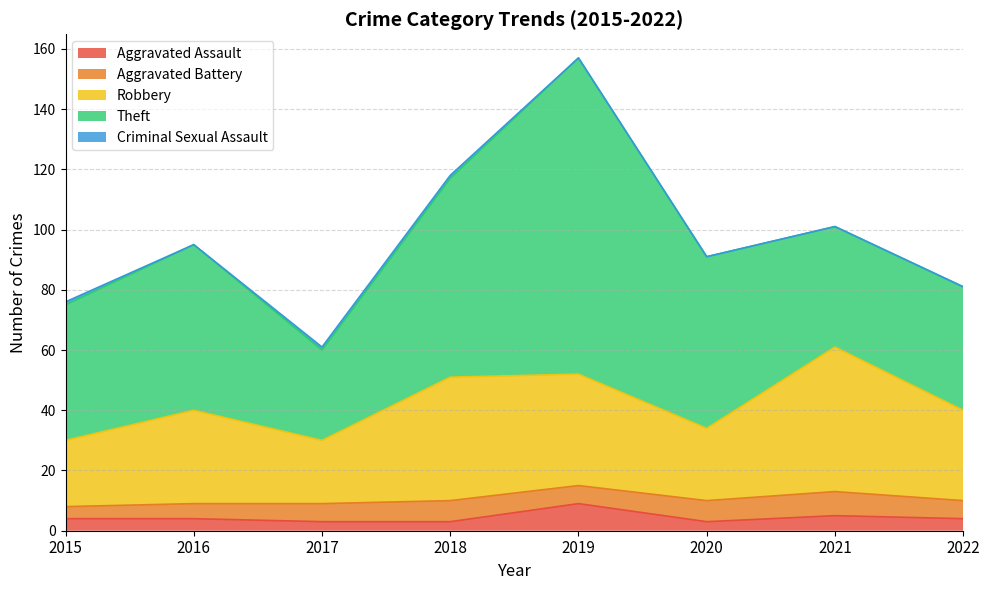

True or false: Robbery has a value of 31 at 2016.

True